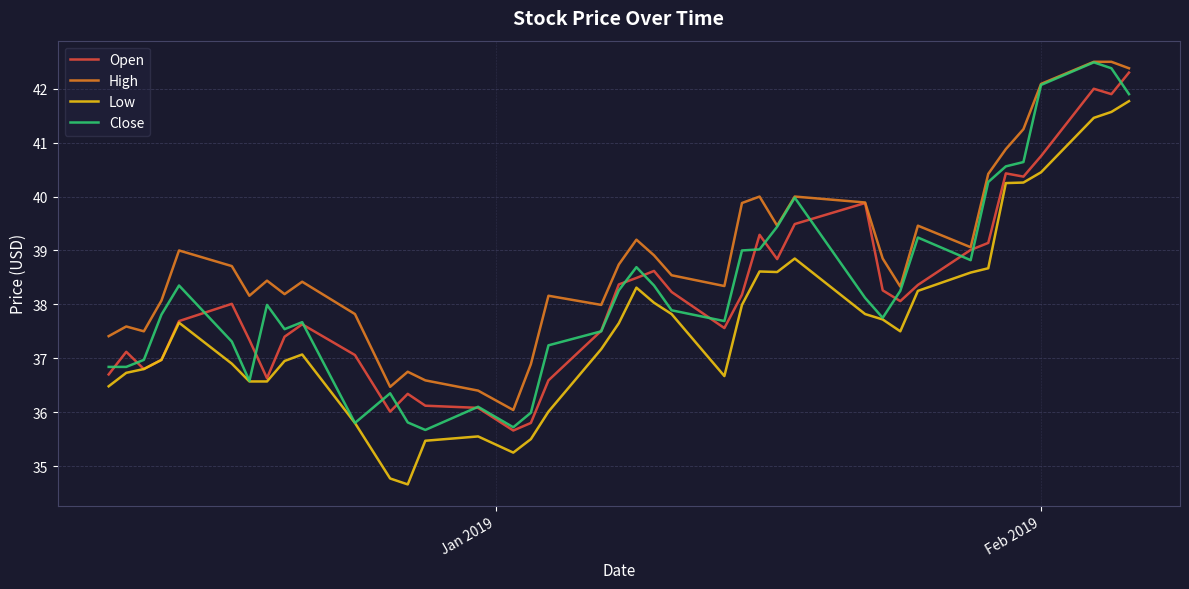

What is the lowest value of the Low series?

34.7